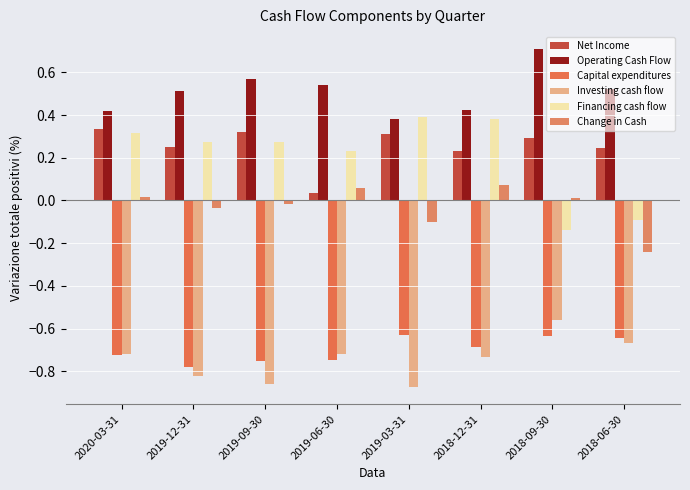

What is the label of the 4th bar from the left?

2019-06-30